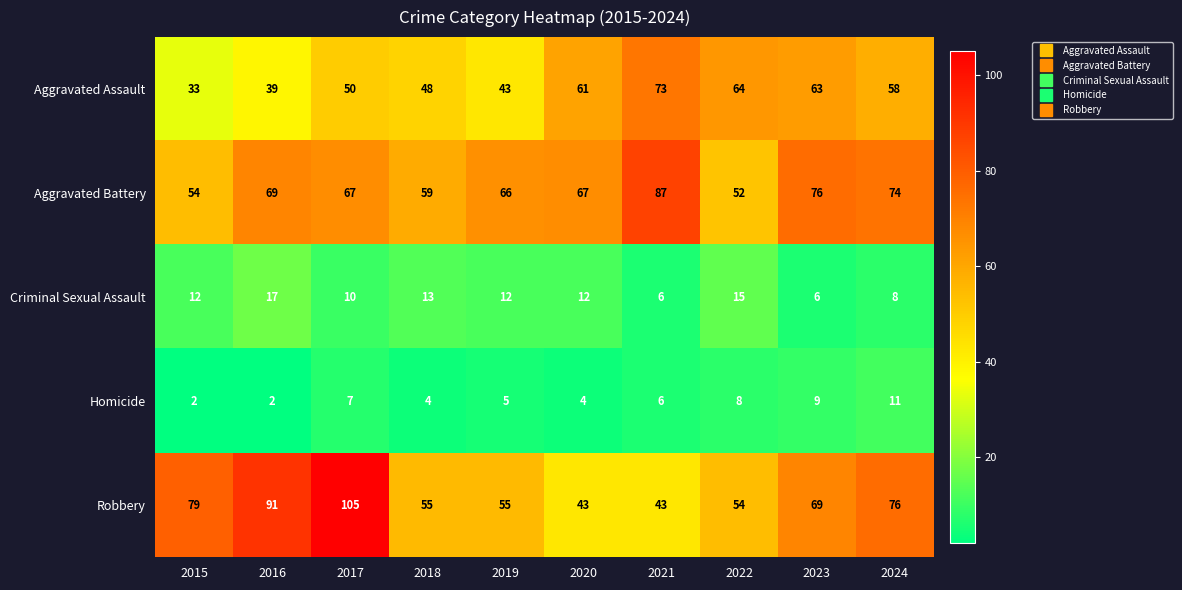

Count the Homicide values in the range 4 to 8.

6